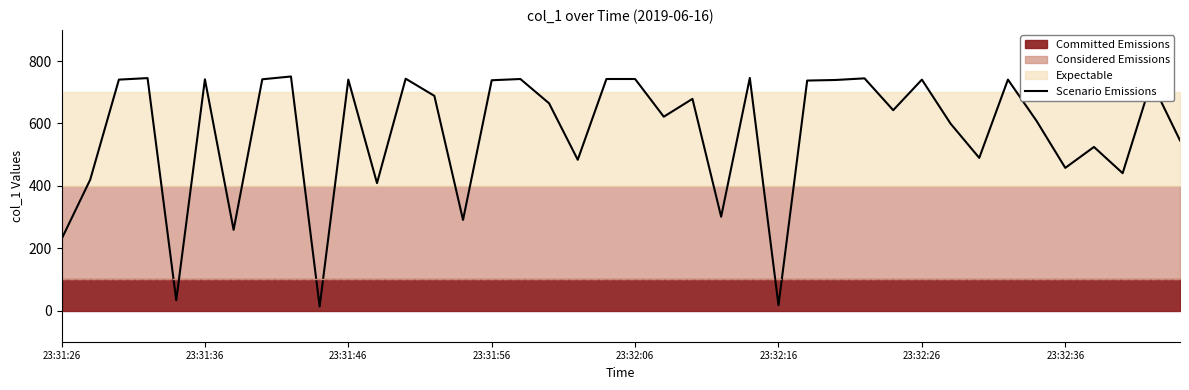

How many points are higher than both their immediate neighbors (excluding endpoints)?

13